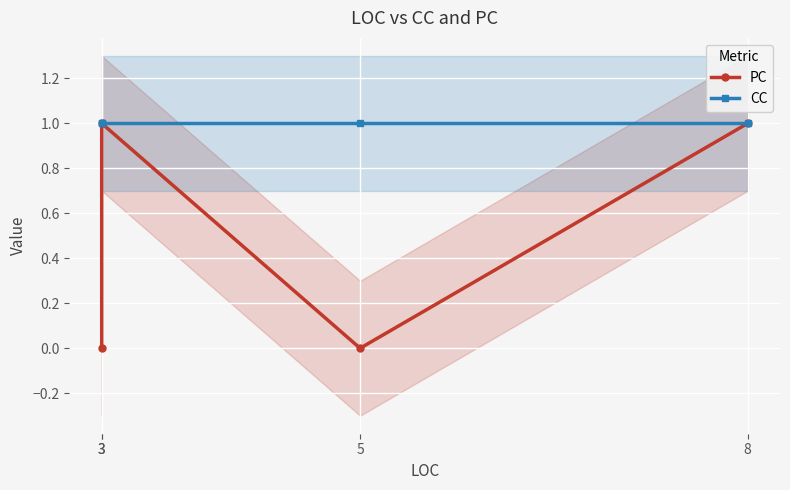

True or false: PC and CC cross at least once.

False